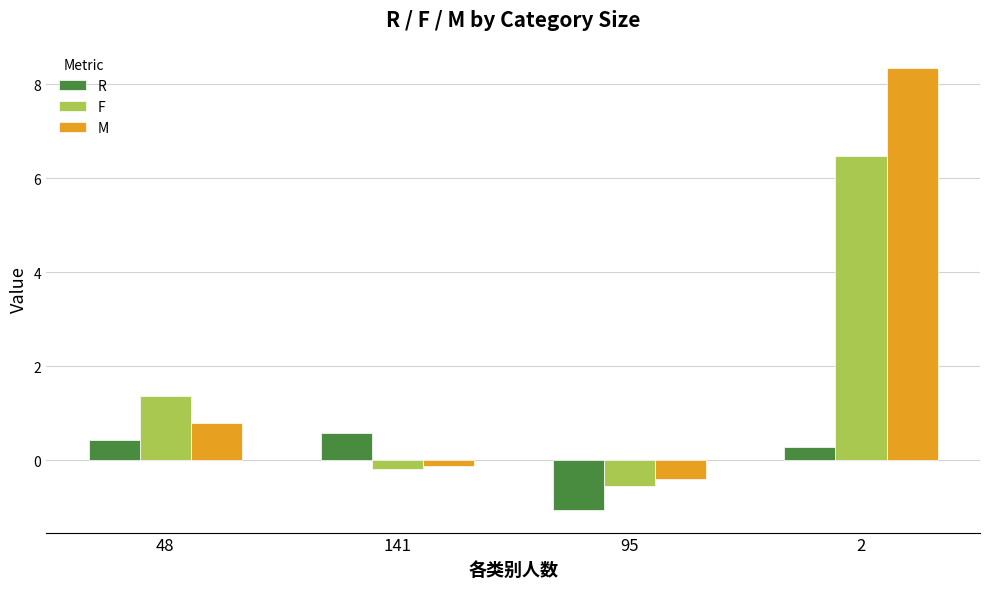

What are all the series names shown in the legend?

R, F, M